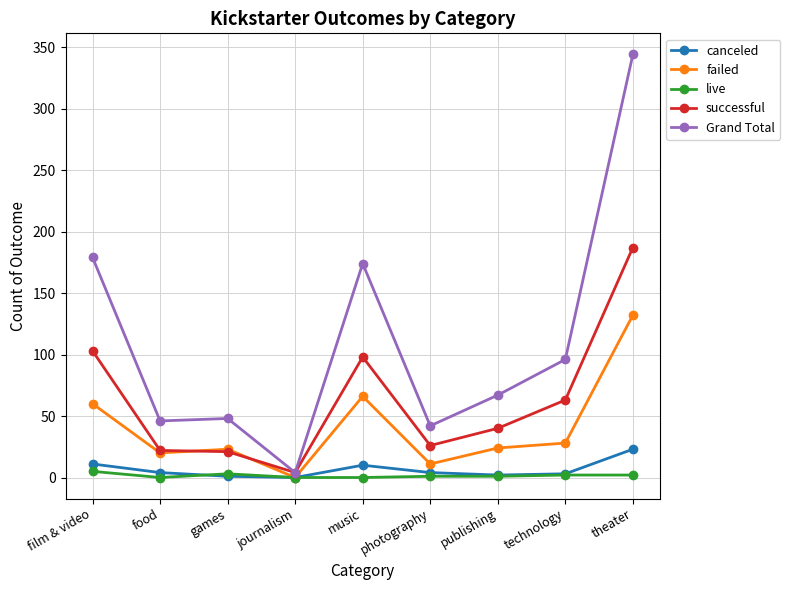

List the series in order of their peak value, highest first.

Grand Total, successful, failed, canceled, live